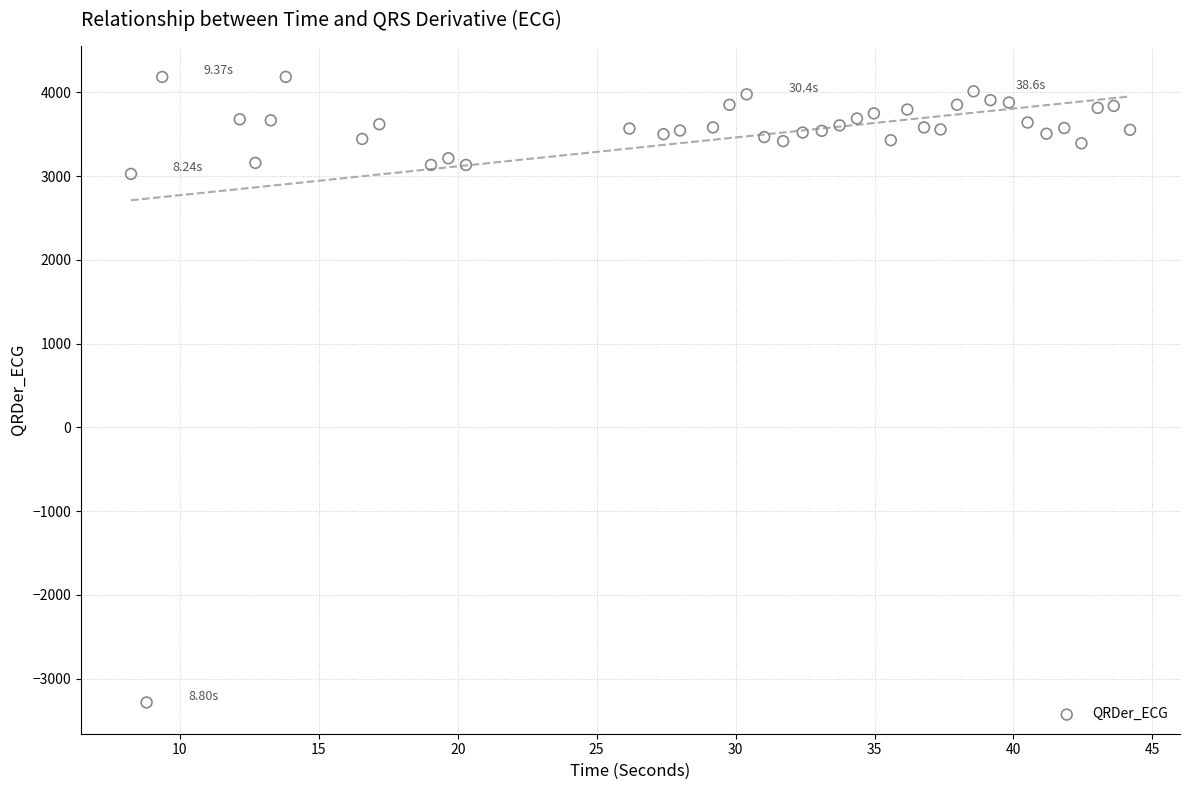

What is the range of X values (max minus min)?

36.0